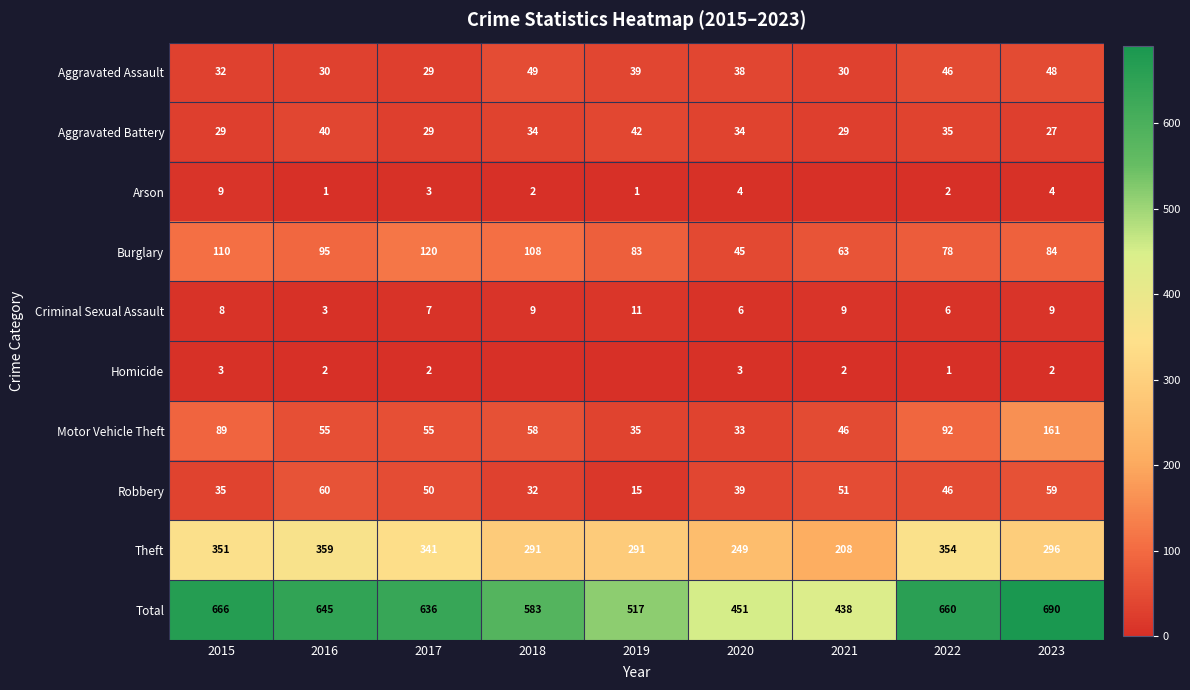

What is the spread (max minus min) of values at 2023?

688